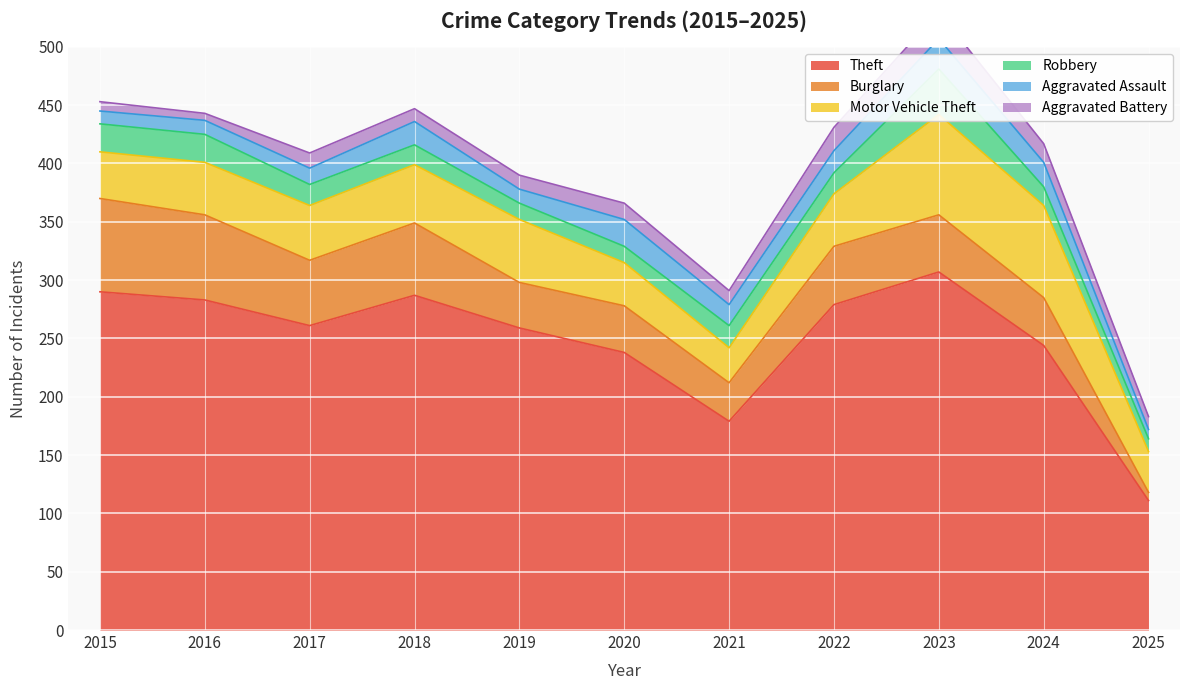

Reading left to right, transcribe all the data shown in this chart.

Theft: 2015=290	2016=283	2017=261	2018=287	2019=259	2020=238	2021=179	2022=279	2023=307	2024=244	2025=111
Burglary: 2015=80	2016=73	2017=56	2018=62	2019=39	2020=40	2021=33	2022=50	2023=49	2024=41	2025=7
Motor Vehicle Theft: 2015=40	2016=45	2017=47	2018=50	2019=54	2020=37	2021=30	2022=45	2023=86	2024=79	2025=35
Robbery: 2015=24	2016=24	2017=18	2018=17	2019=14	2020=14	2021=19	2022=18	2023=39	2024=16	2025=11
Aggravated Assault: 2015=11	2016=12	2017=14	2018=20	2019=12	2020=23	2021=18	2022=19	2023=26	2024=21	2025=8
Aggravated Battery: 2015=8	2016=6	2017=13	2018=11	2019=12	2020=14	2021=12	2022=20	2023=23	2024=16	2025=11